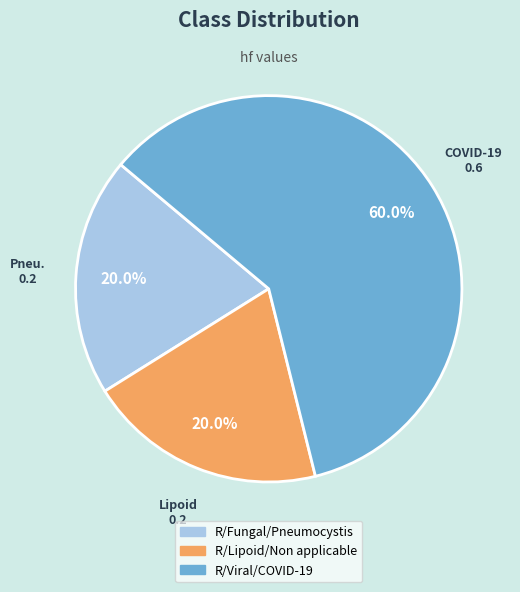

To the nearest percent, what percentage of the pie is R/Viral/COVID-19?

60%